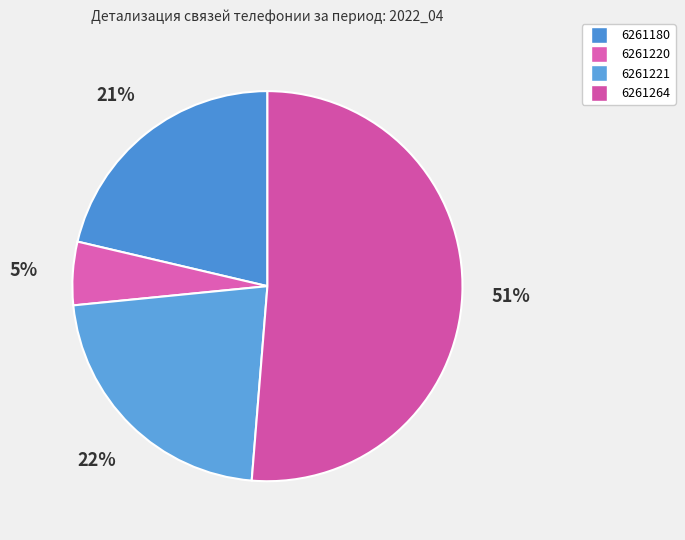

Count the number of slices in the pie.

4